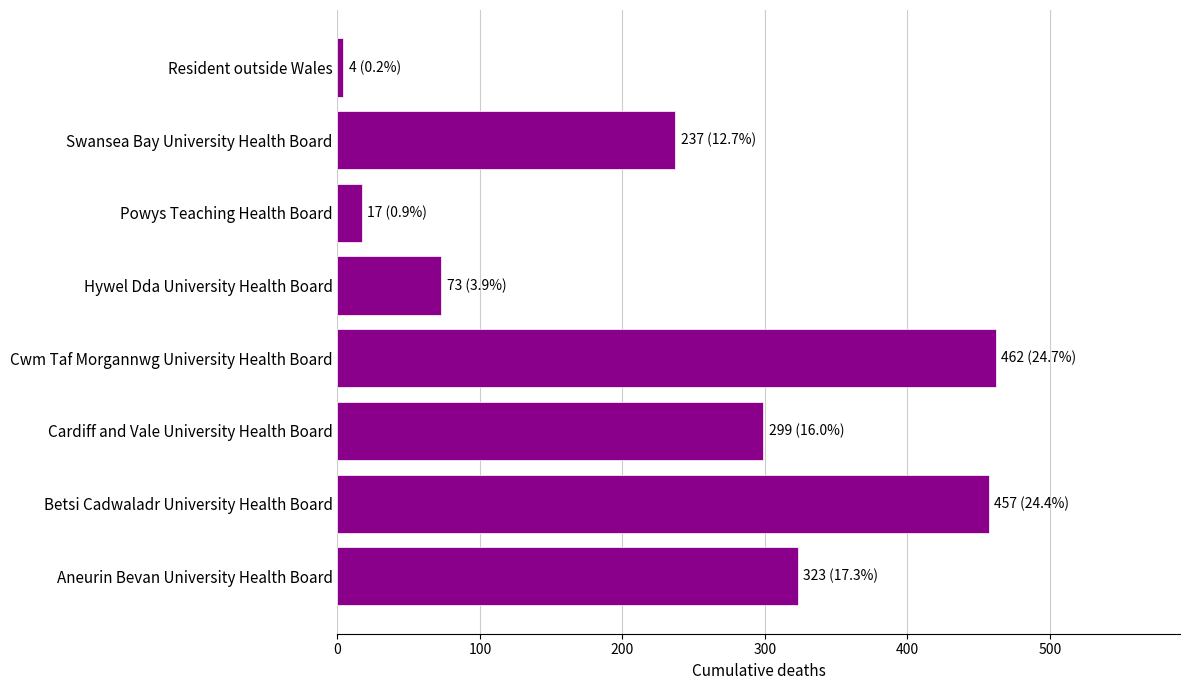

The value at Hywel Dda University Health Board is 34. True or false?

False